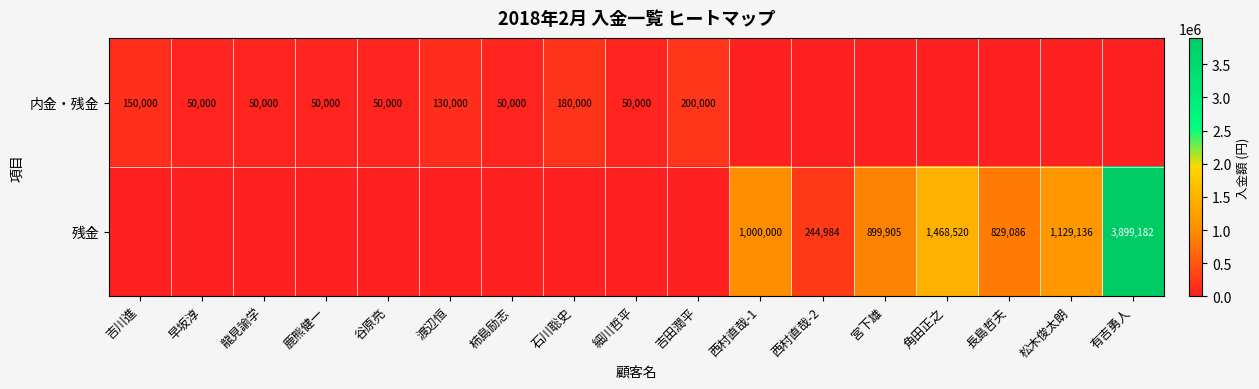

The value of 内金・残金 at 吉川進 is 234896. True or false?

False